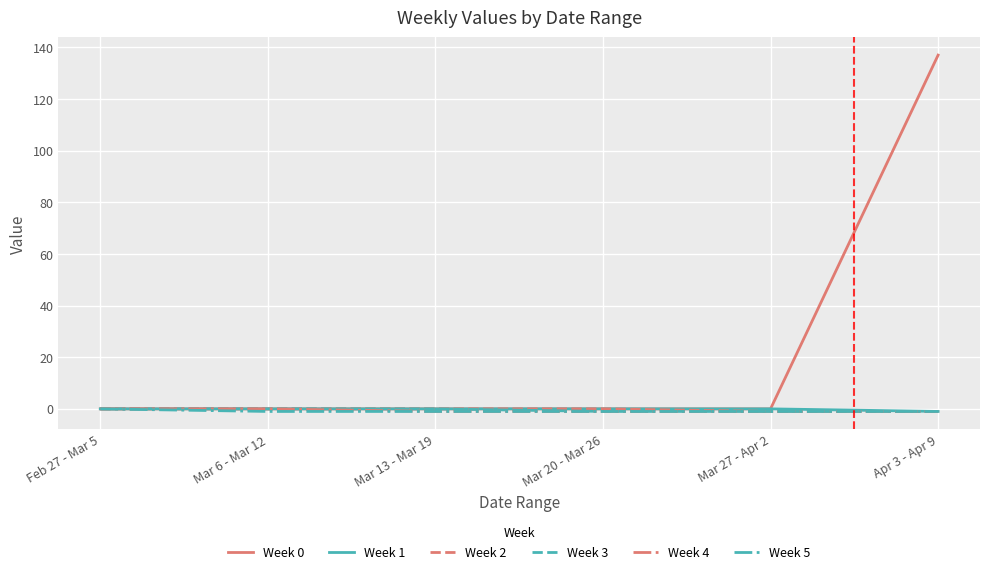

The Week 1 series shows 0 at Mar 20 - Mar 26. True or false?

True